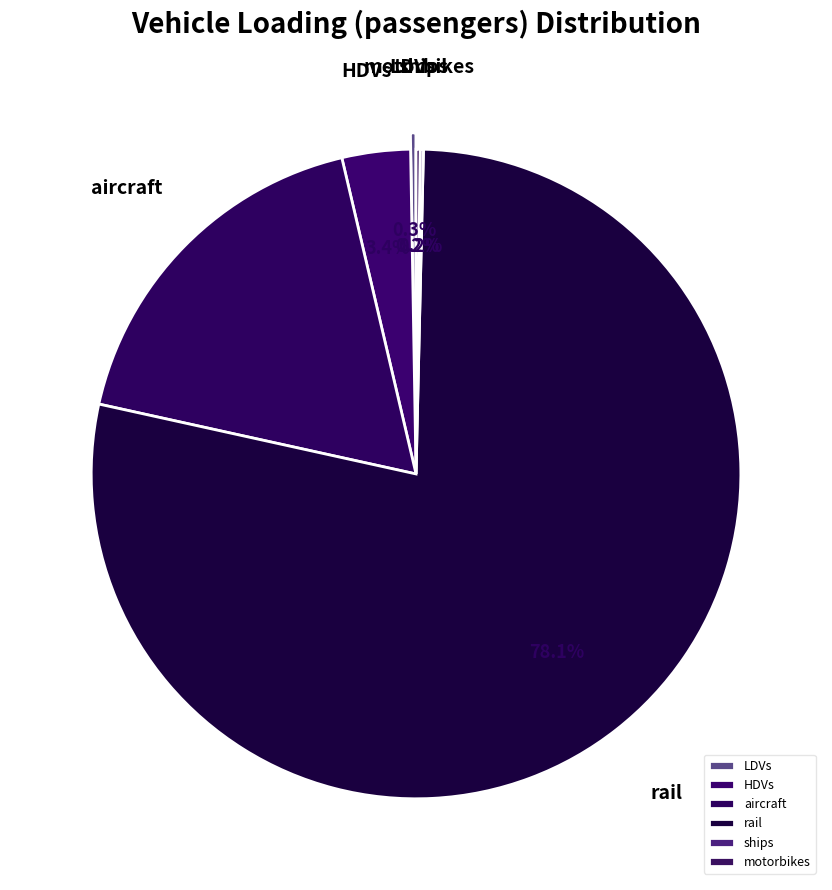

What percentage is the rail slice, to the nearest percent?

78%